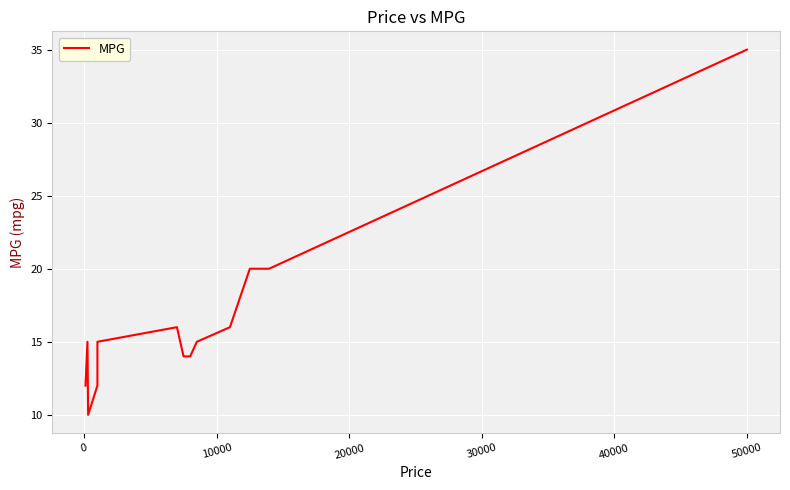

What is the sum of all values?

234